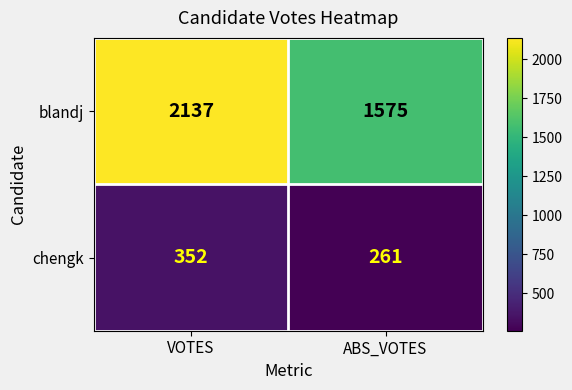

How many categories are shown in the chart?

2